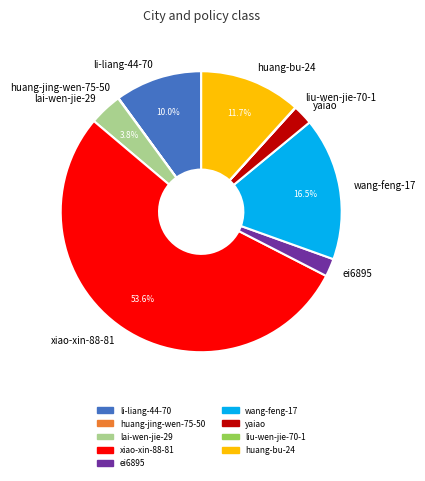

Is xiao-xin-88-81 the majority of the pie?

Yes